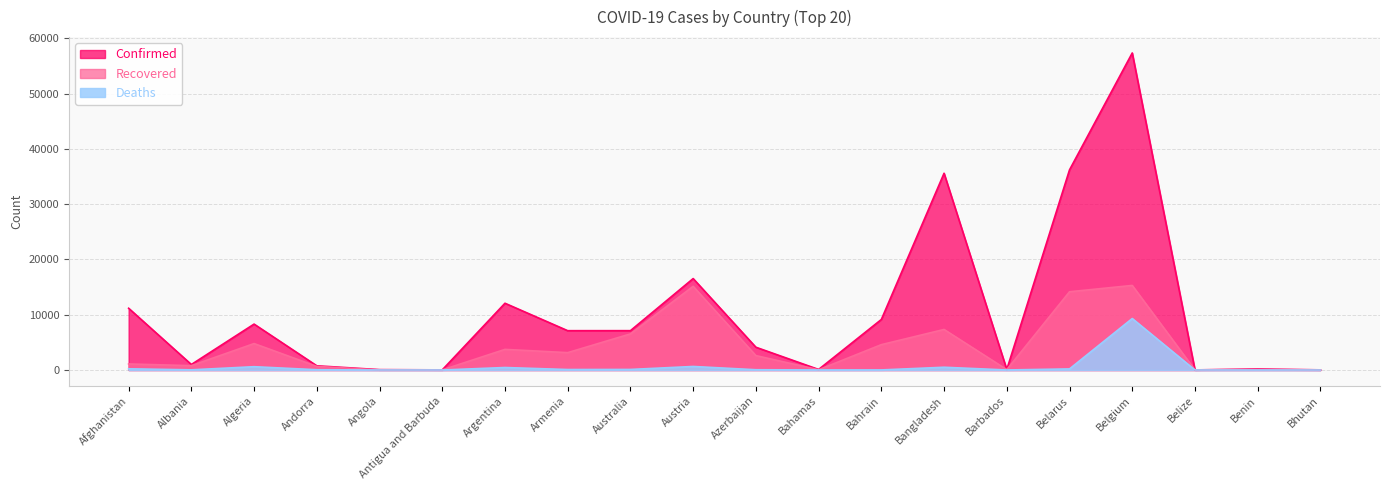

What is the sum of the Deaths values at Australia and Algeria?

702